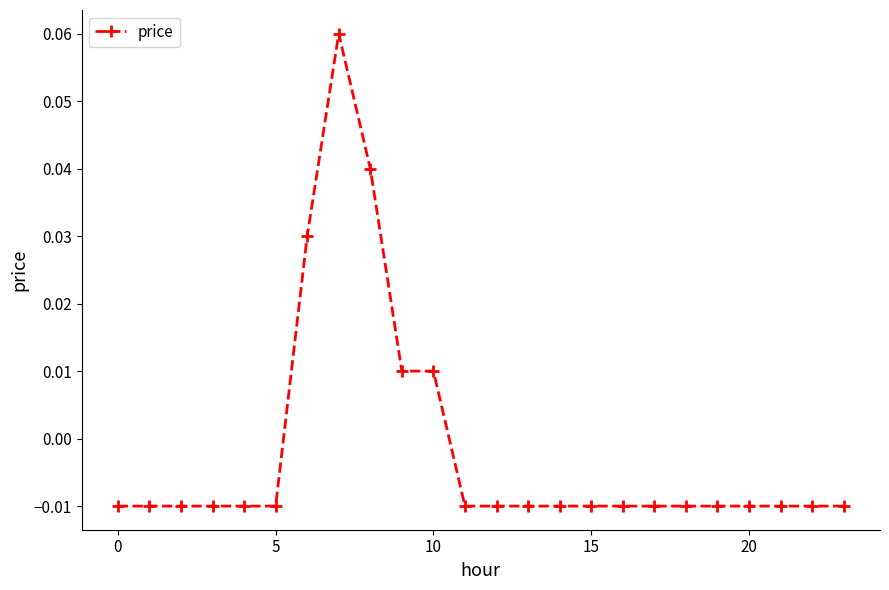

True or false: there are more than 0 points higher than both neighbors.

True